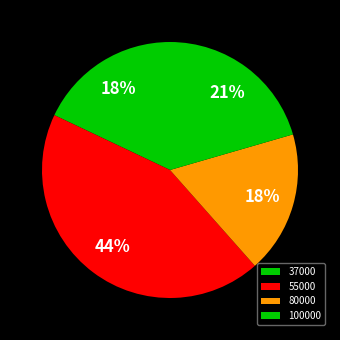

Is it true that 100000 is 21% of the pie?

True